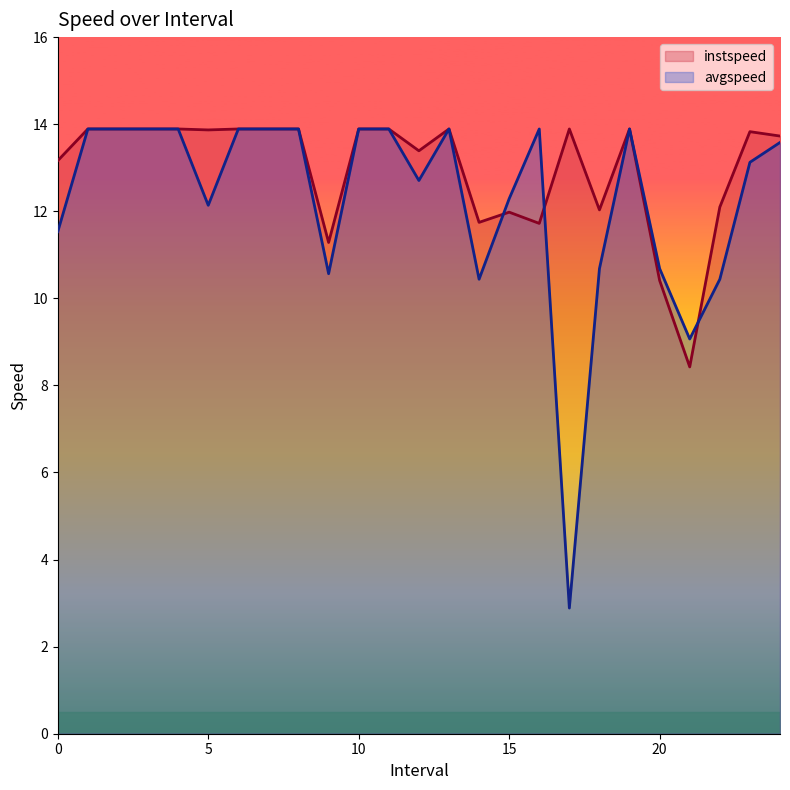

What is the label of the 7th point from the right?

18.0